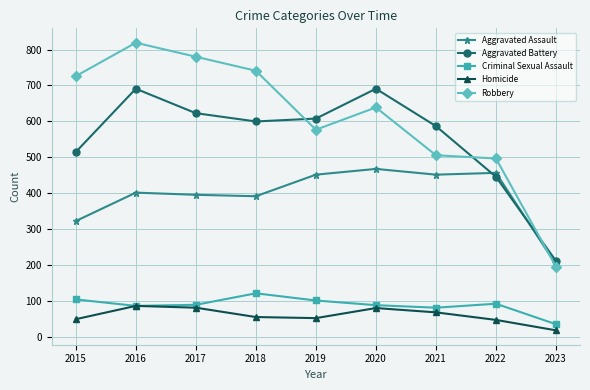

List the series in order of their peak value, lowest first.

Homicide, Criminal Sexual Assault, Aggravated Assault, Aggravated Battery, Robbery